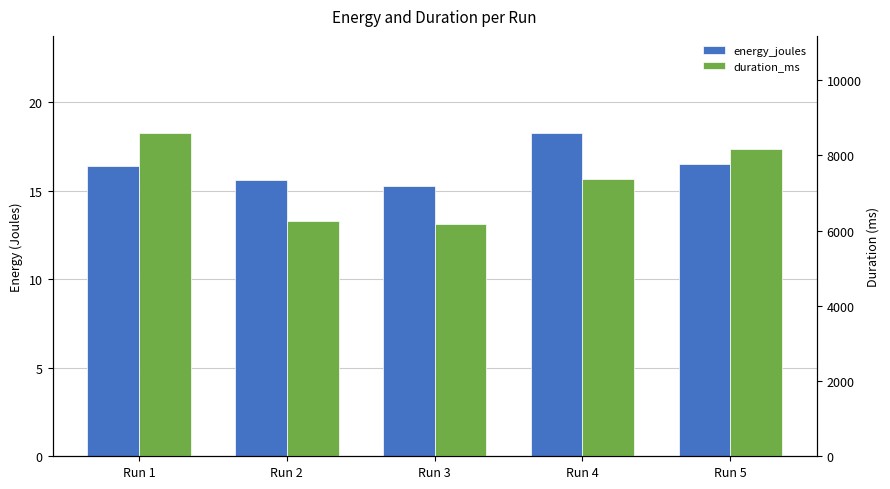

List the series in order of their peak value, lowest first.

energy_joules, duration_ms